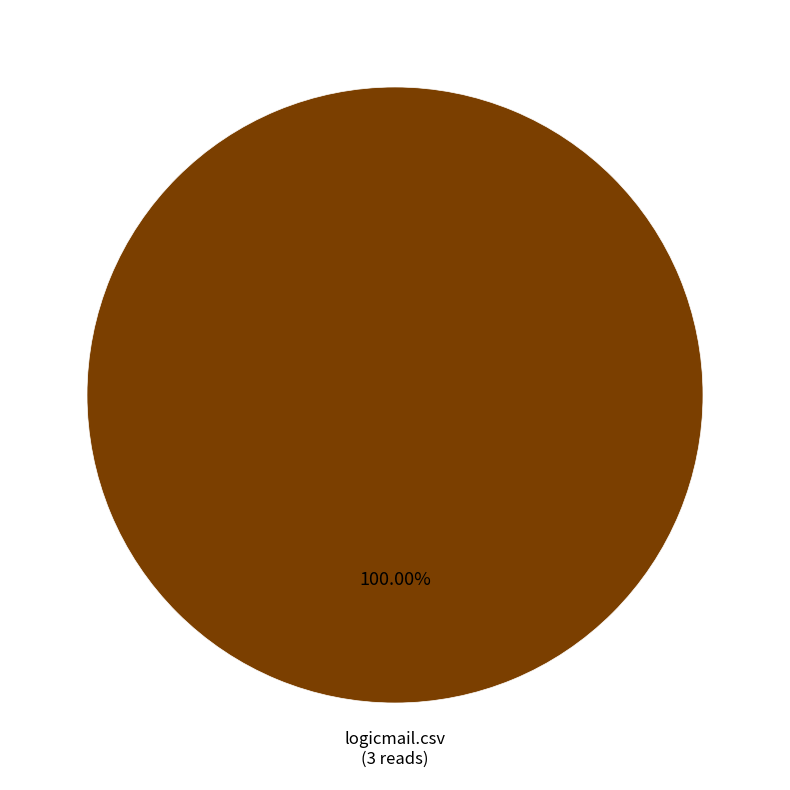

Does any single category account for the majority?

Yes